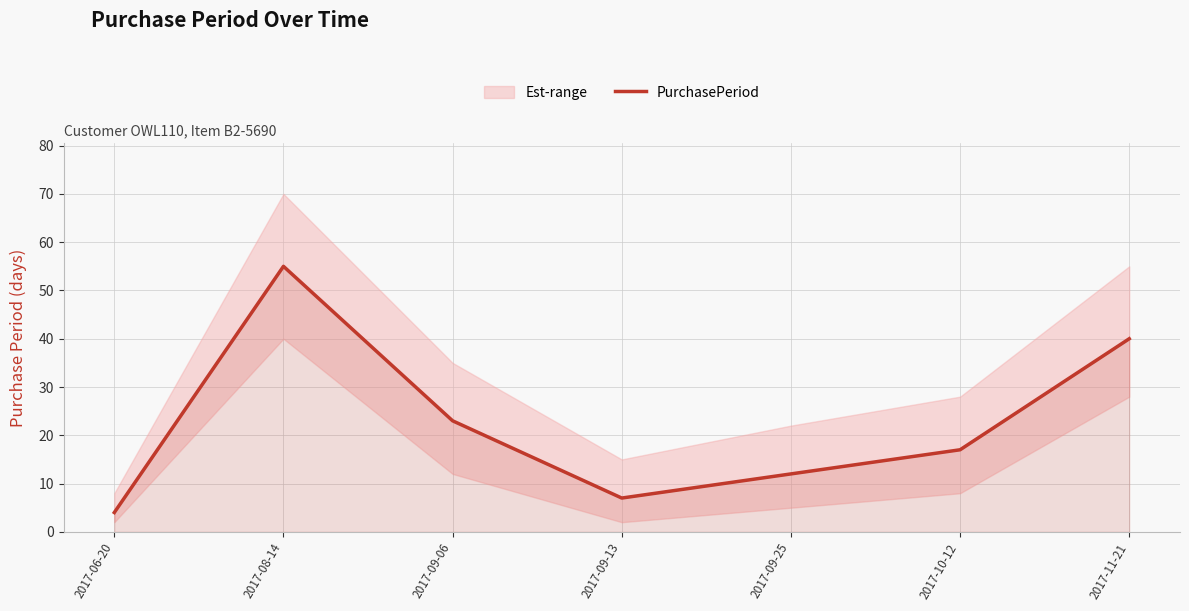

Rank the categories by value from highest to lowest.

2017-08-14, 2017-11-21, 2017-09-06, 2017-10-12, 2017-09-25, 2017-09-13, 2017-06-20